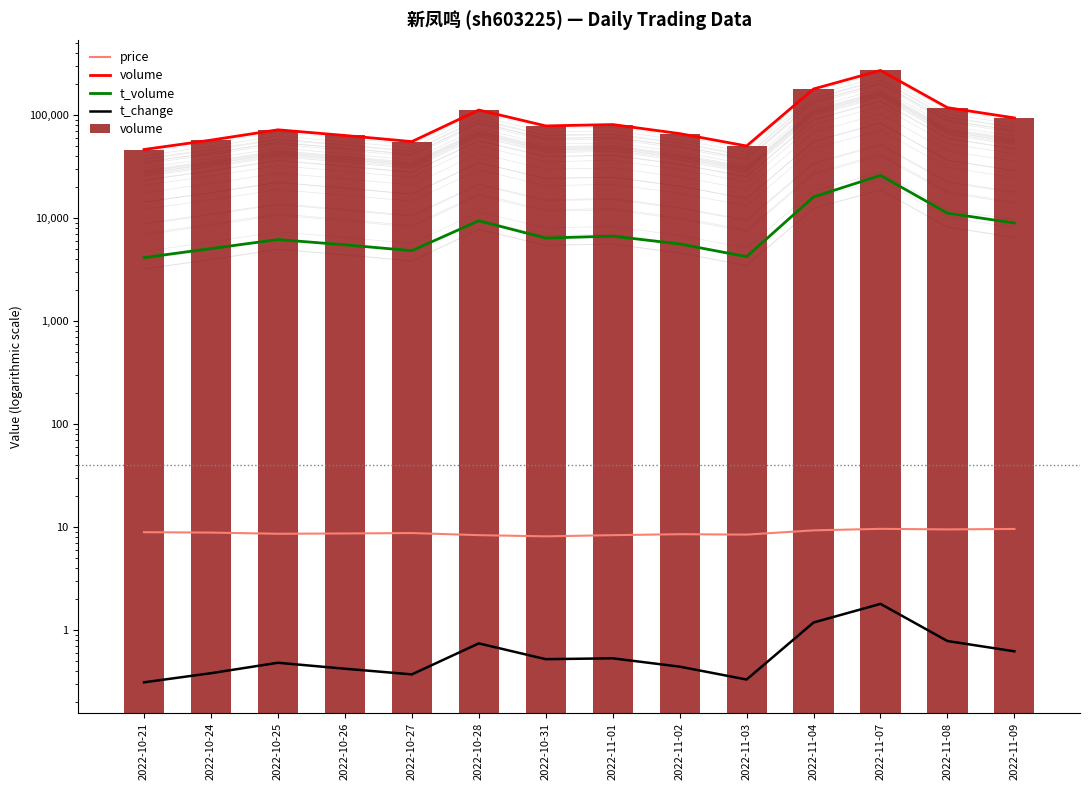

Which series has the widest spread of values?

volume